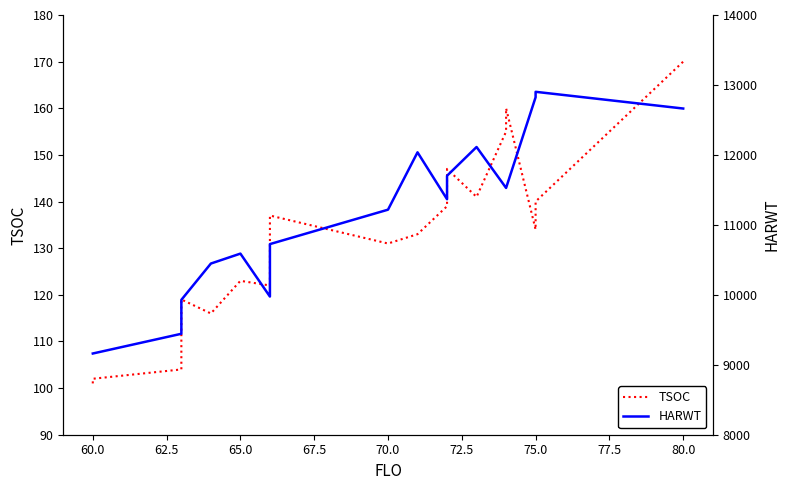

Rank the series by their maximum value, from lowest to highest.

TSOC, HARWT